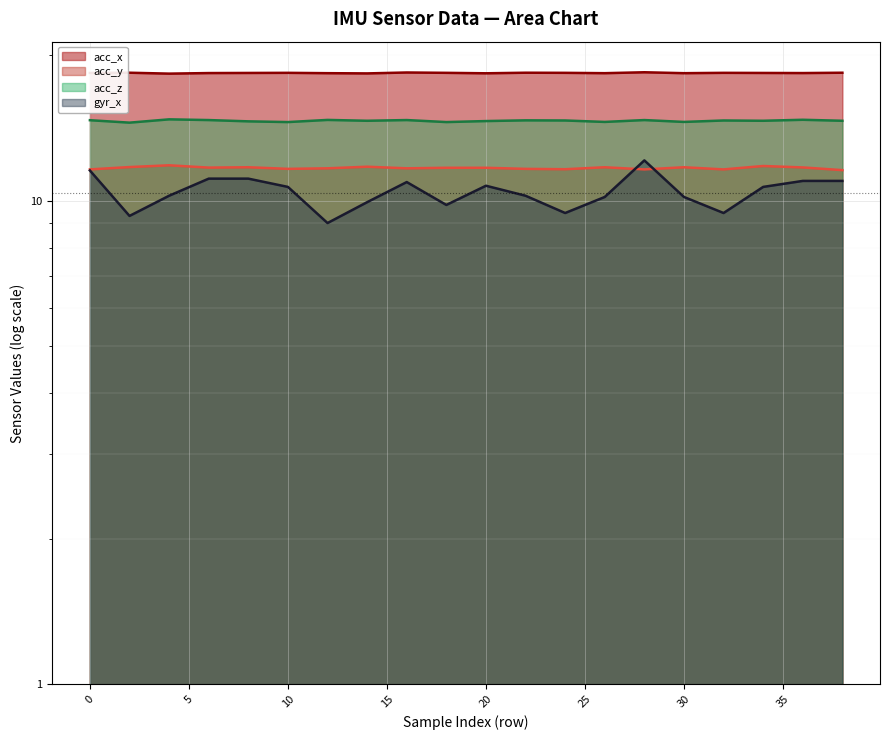

True or false: acc_y (line) and acc_z (line) cross at least once.

False